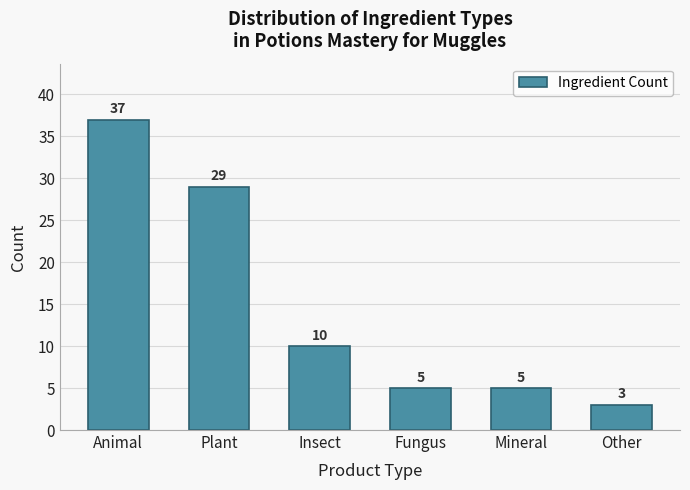

Reading left to right, extract all data points from this chart.

37	29	10	5	5	3